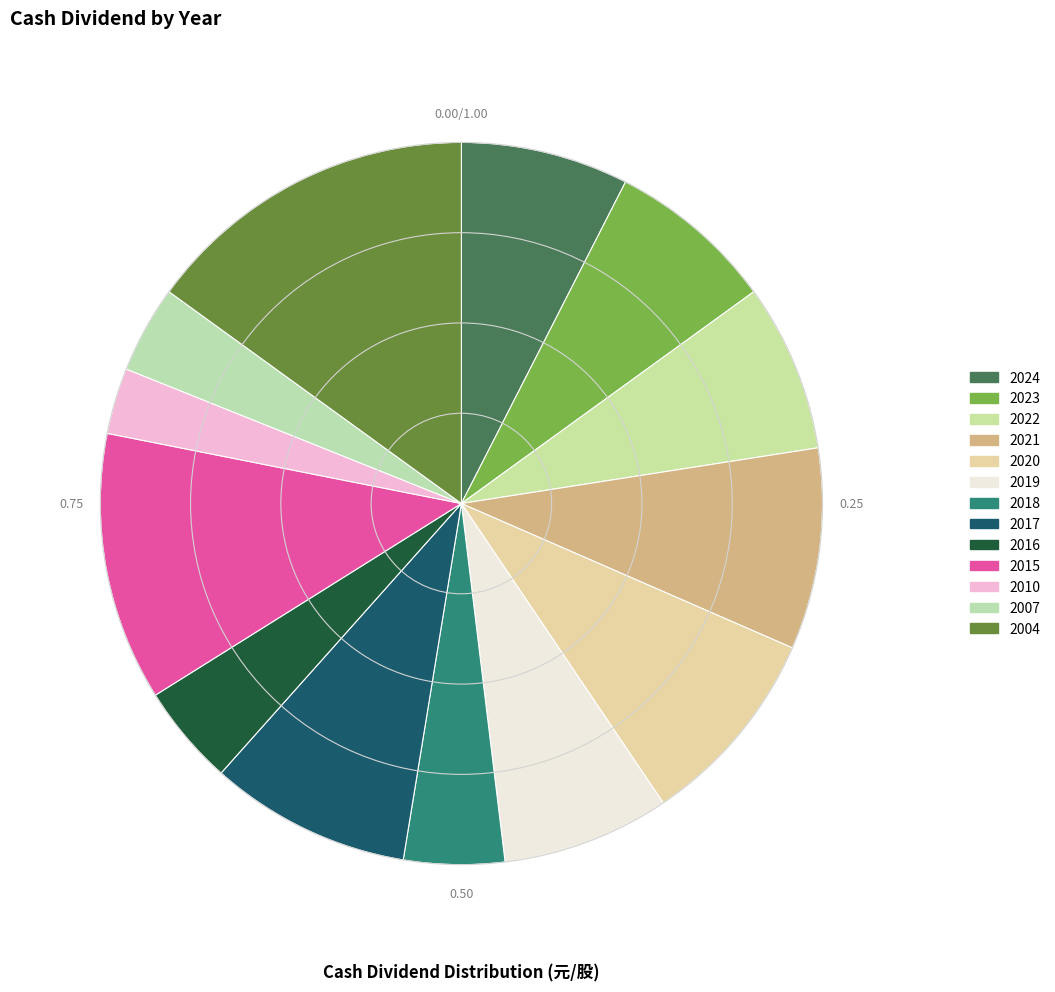

To the nearest percent, what is the difference between the largest and smallest slice percentages?

12%